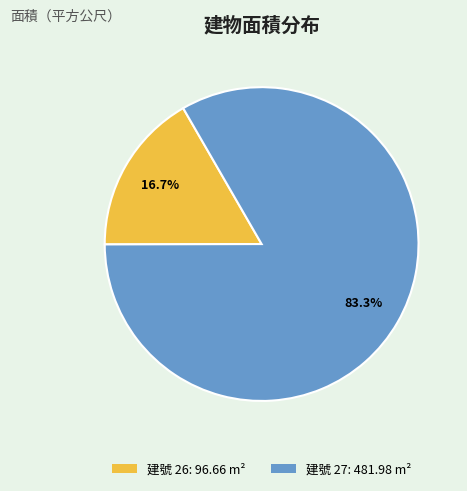

To the nearest percent, what is the difference between the largest and smallest slice percentages?

67%